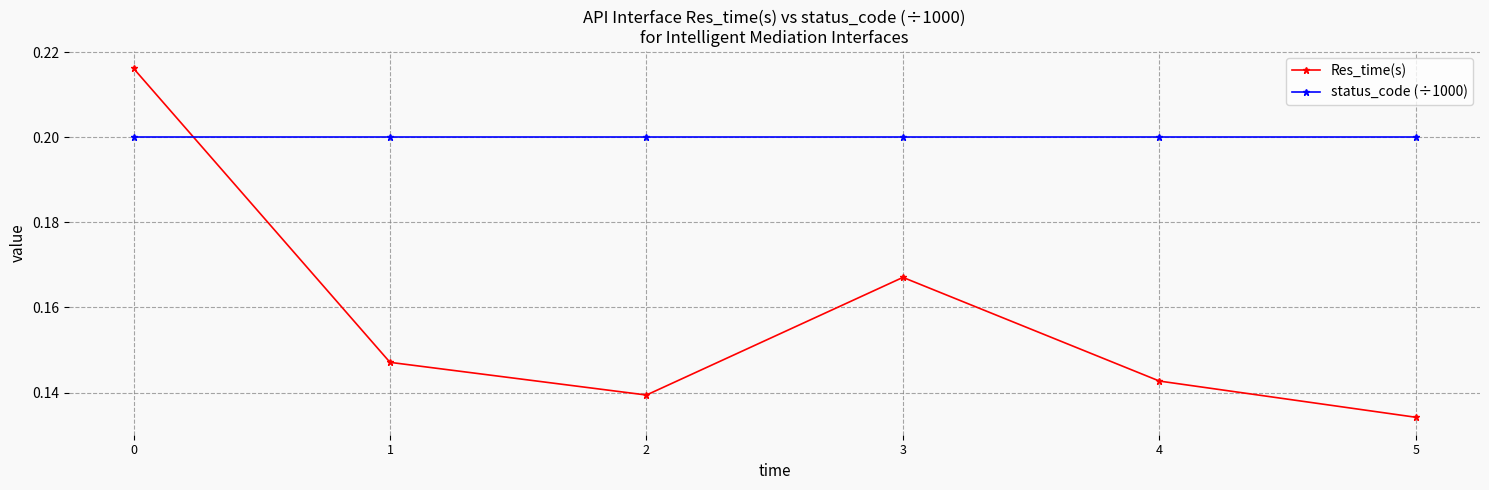

How many interior local valleys does the Res_time(s) series have?

1